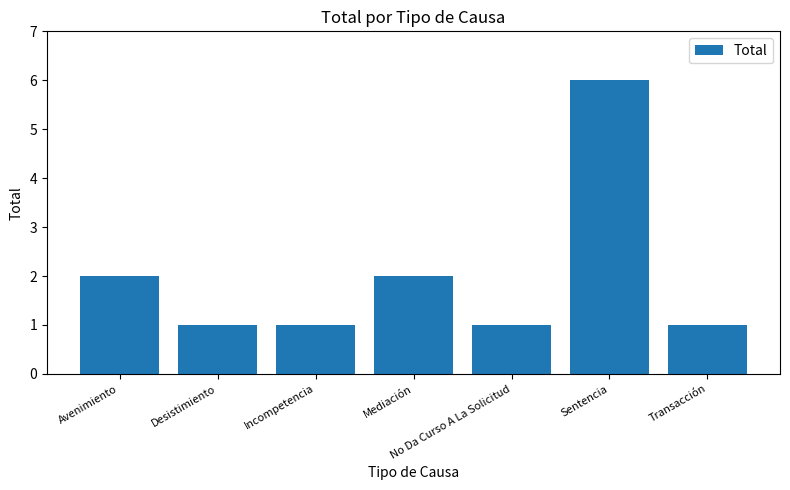

What is the change in value from Sentencia to Transacción?

-5